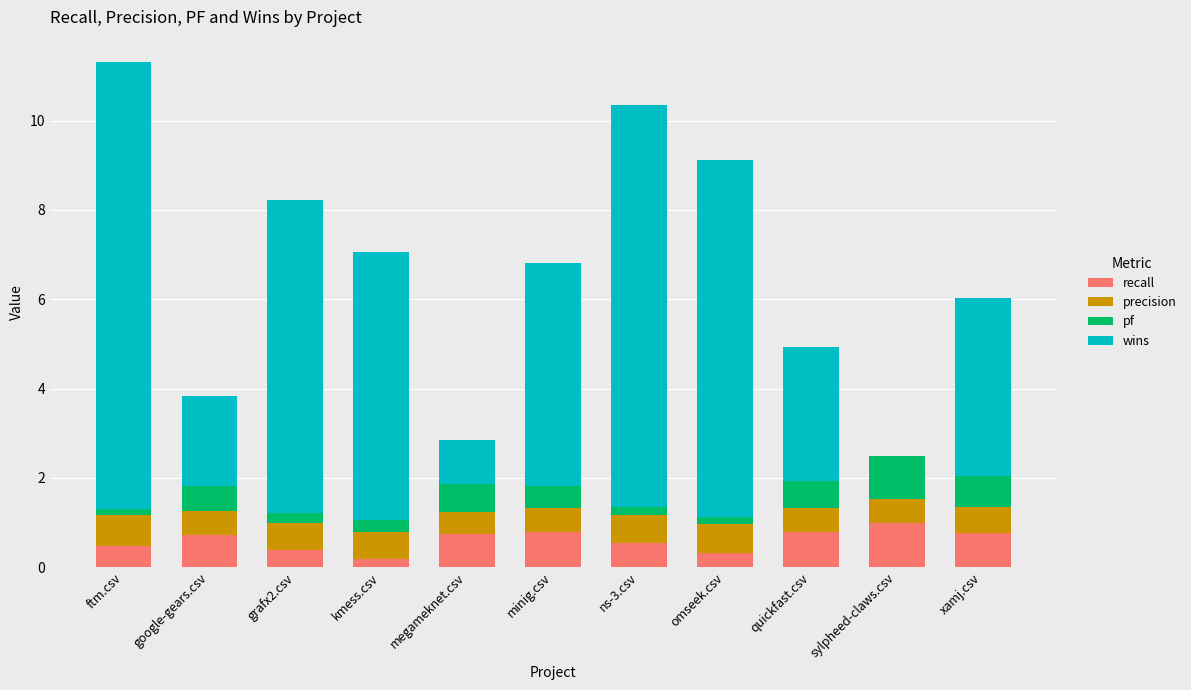

At which category is the sum across all series the highest?

ftm.csv